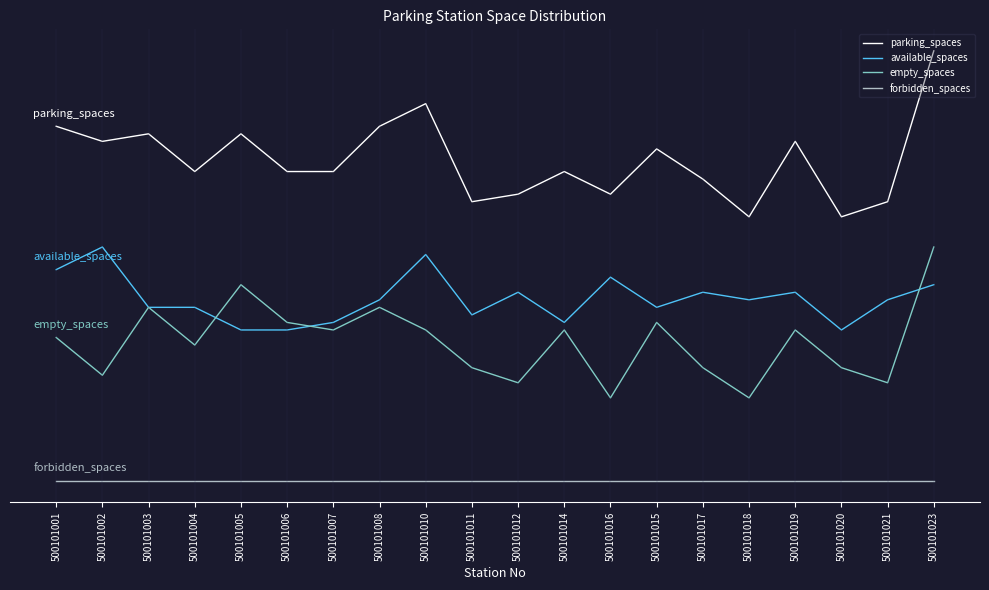

What is the total value across all series at 500101018?

70